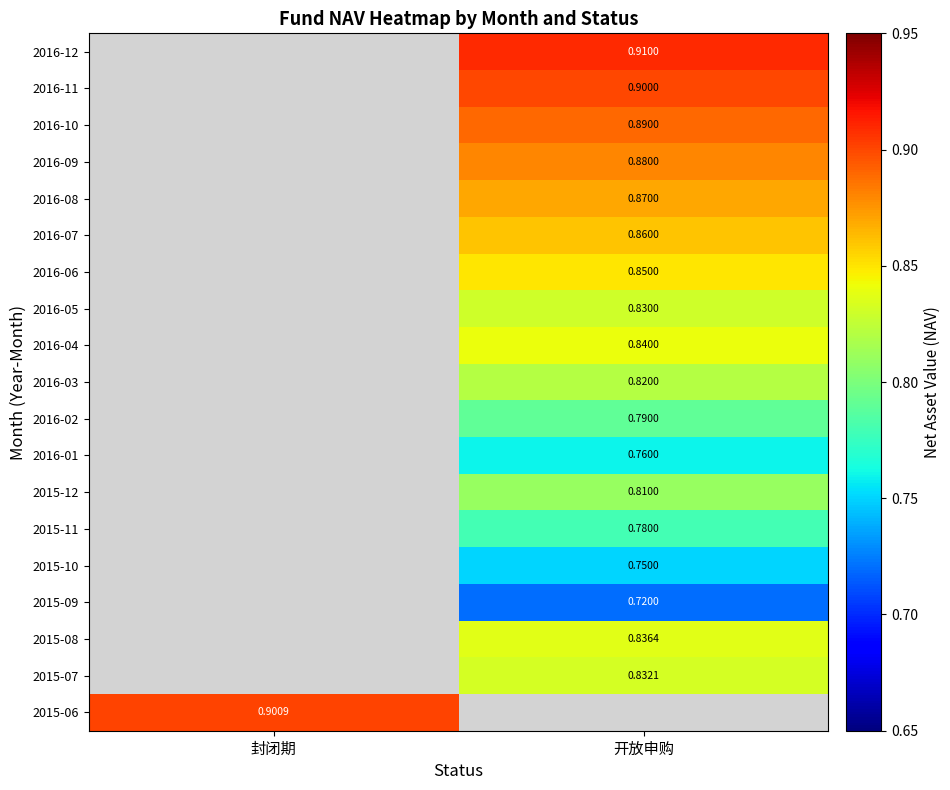

Is the value of 2016-07 at 开放申购 greater than the value of 2015-10 at 开放申购?

Yes